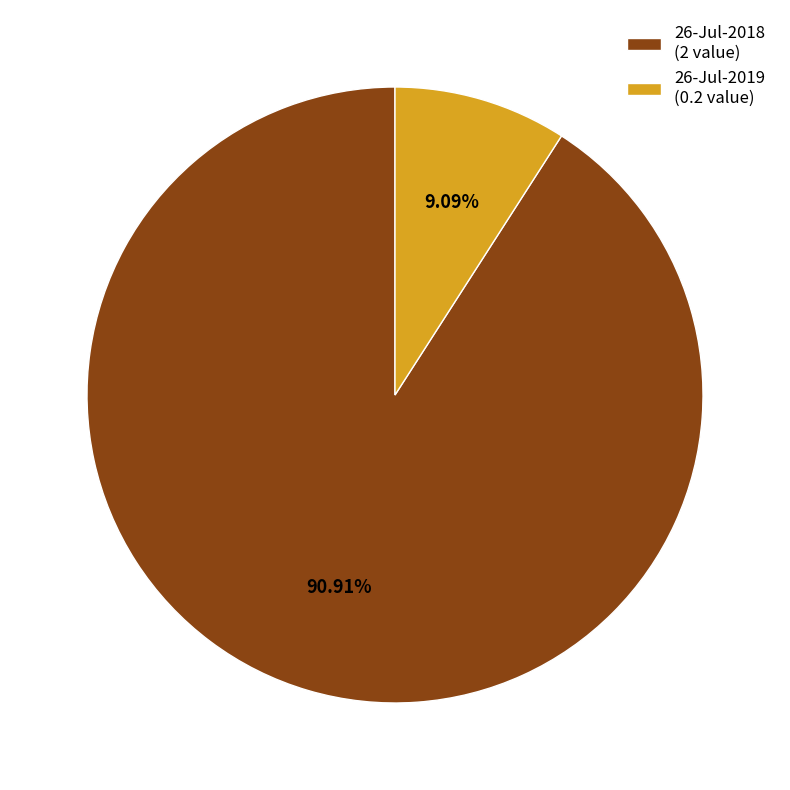

True or false: 26-Jul-2018 accounts for 91% of the total.

True